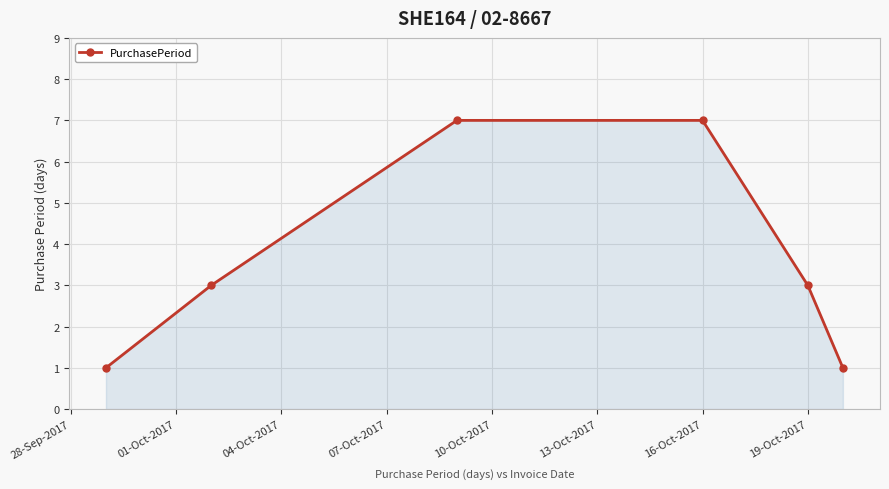

What is the minimum value shown in the chart?

1